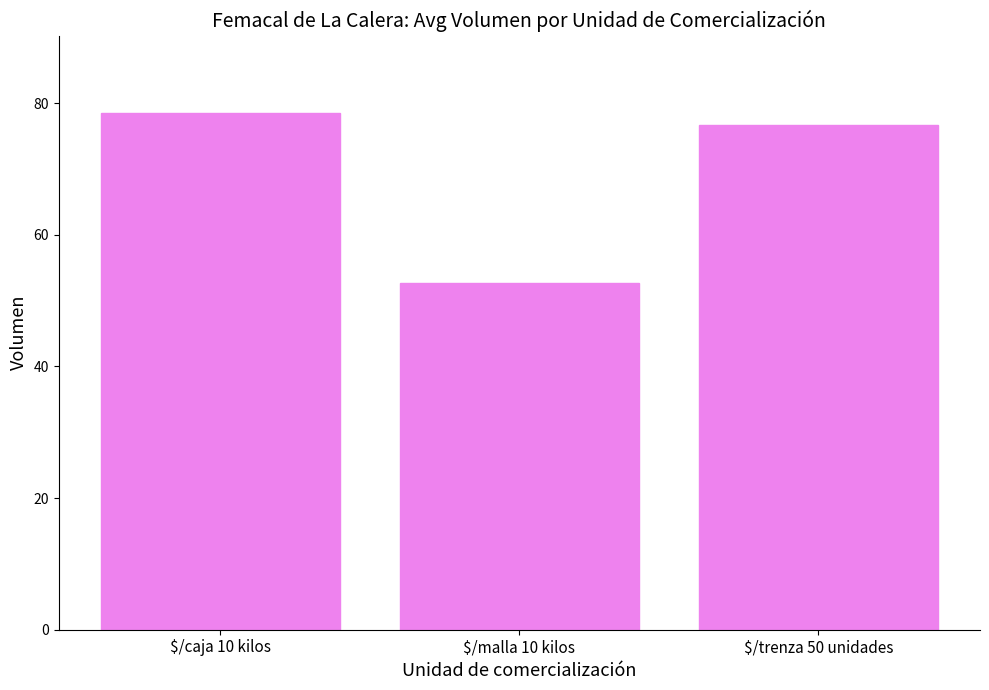

True or false: the data shows 16.2 at $/caja 10 kilos.

False